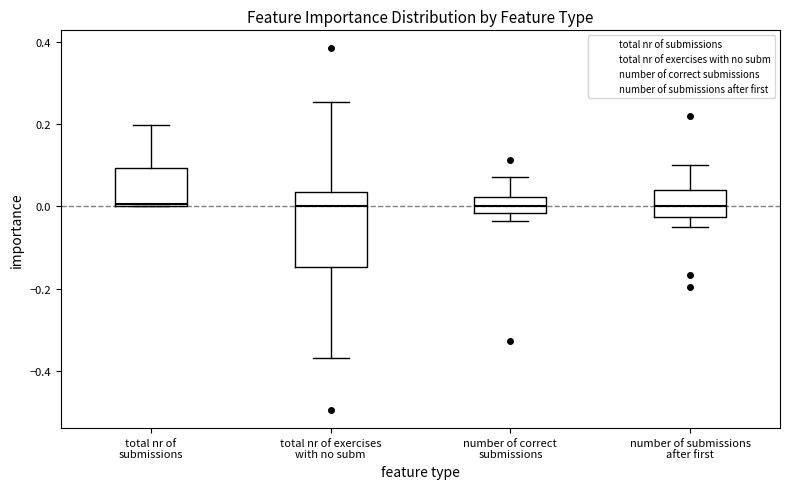

Comparing the boxes themselves (not the whiskers), which one is the tallest?

total nr of exercises with no subm